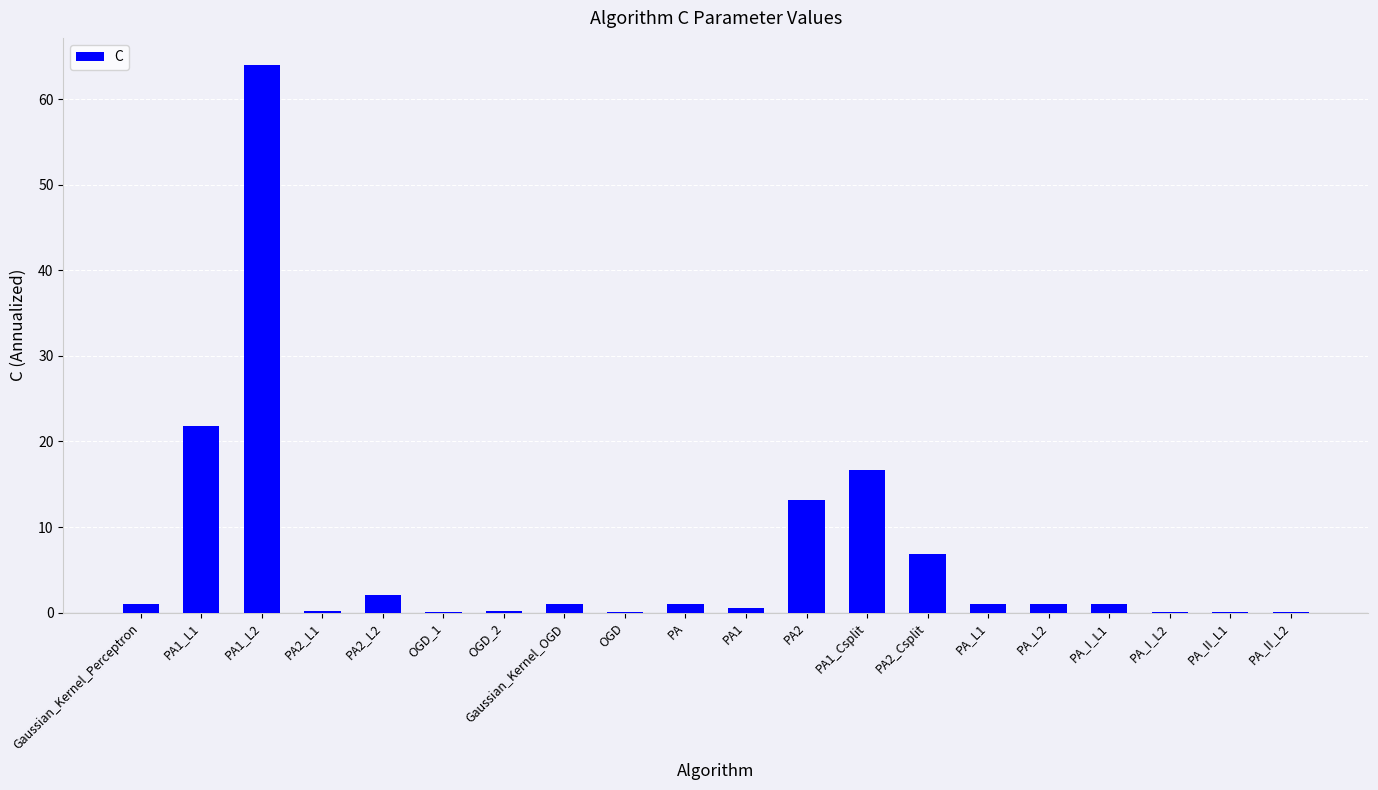

At which category does the chart reach its peak across all series?

PA1_L2